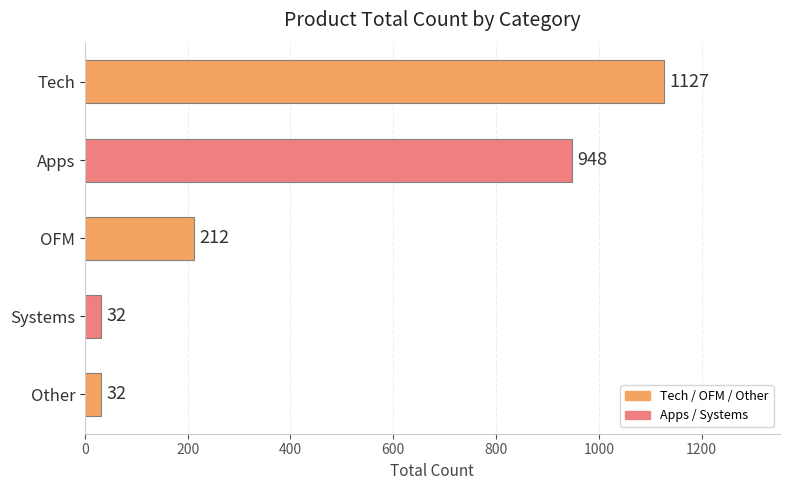

Reading top to bottom, transcribe all the data shown in this chart.

Tech=1127	Apps=948	OFM=212	Systems=32	Other=32